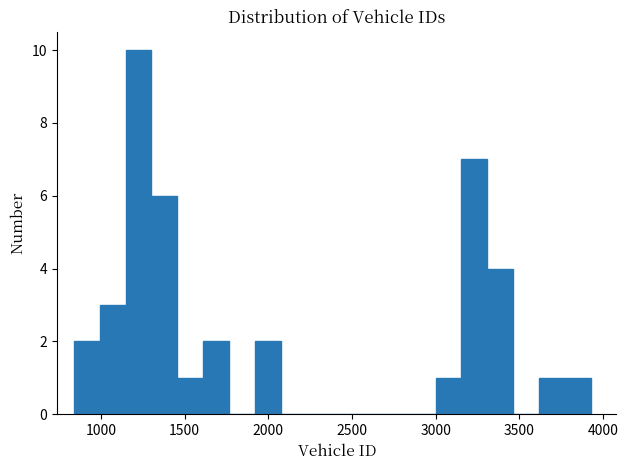

Around what value on the x-axis is the tallest bar? Give the approximate position of its centre, as read against the axis.

1200